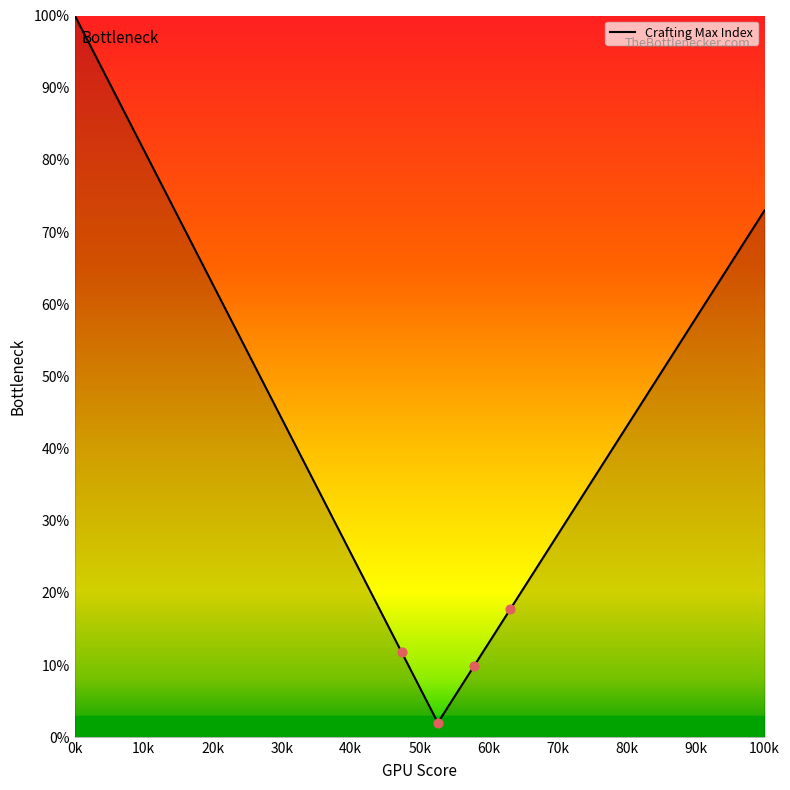

What is the difference between the maximum and minimum values?

98.0